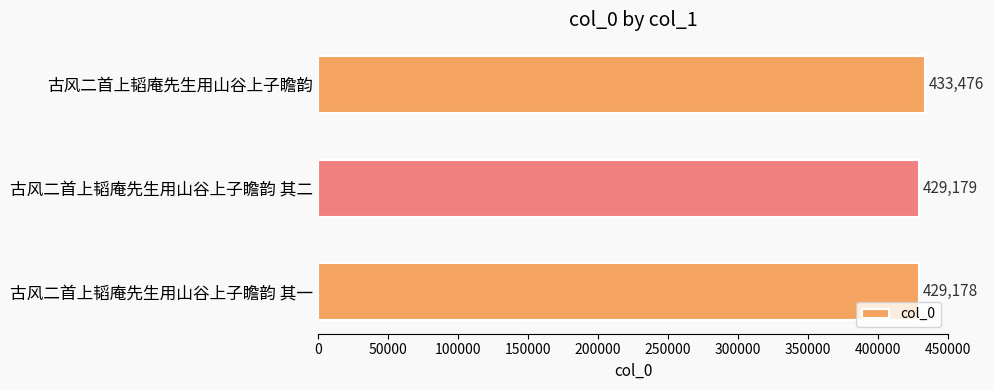

True or false: the data shows 429178 at 古风二首上韬庵先生用山谷上子瞻韵 其一.

True